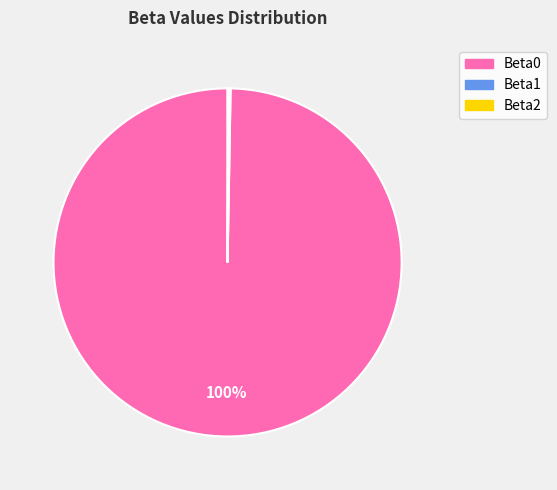

To the nearest percent, what portion does Beta0 represent?

100%